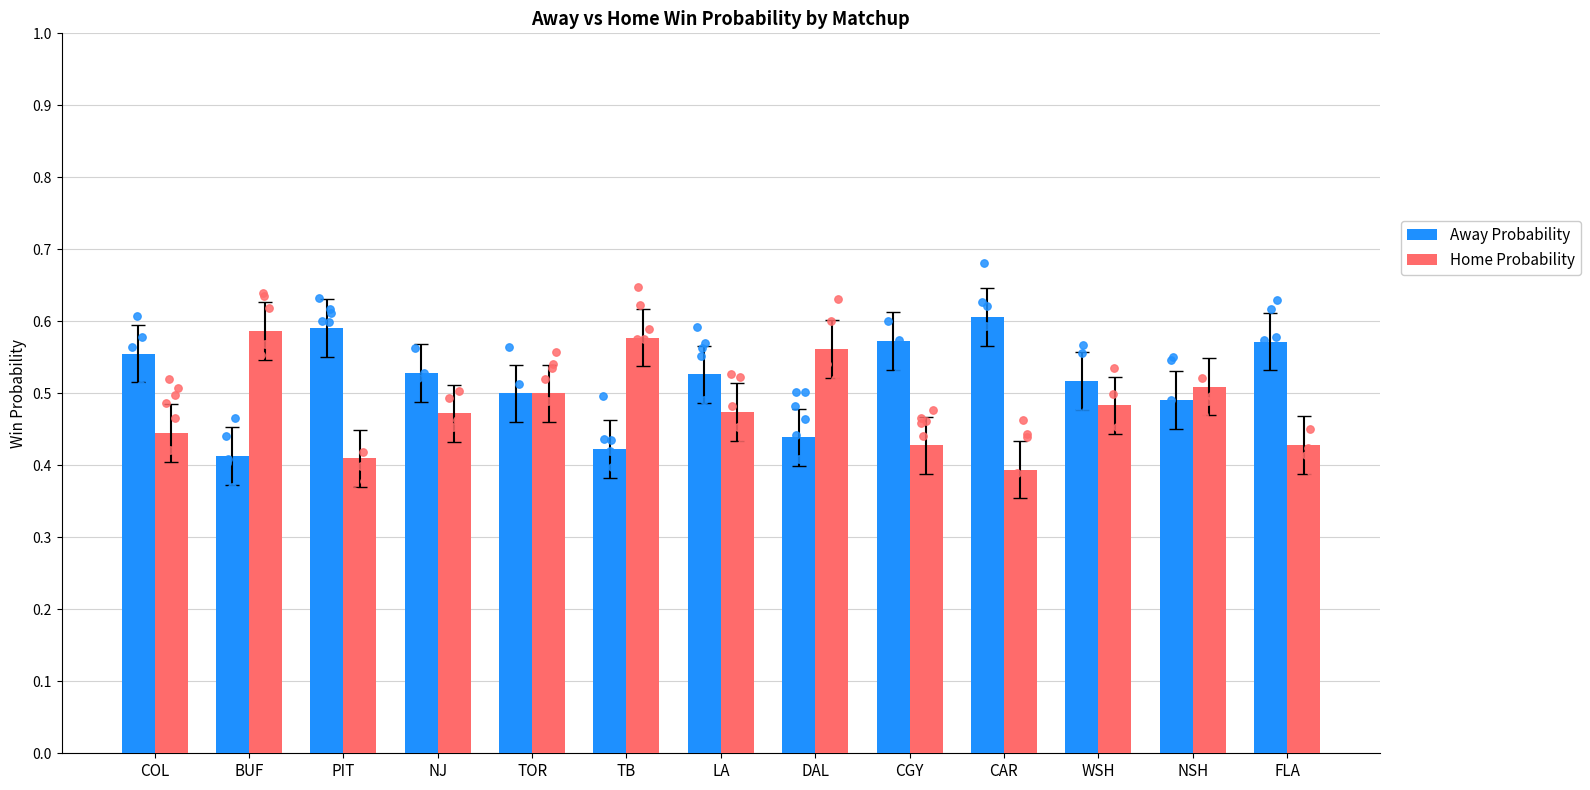

At how many categories does at least one series exceed 0?

13